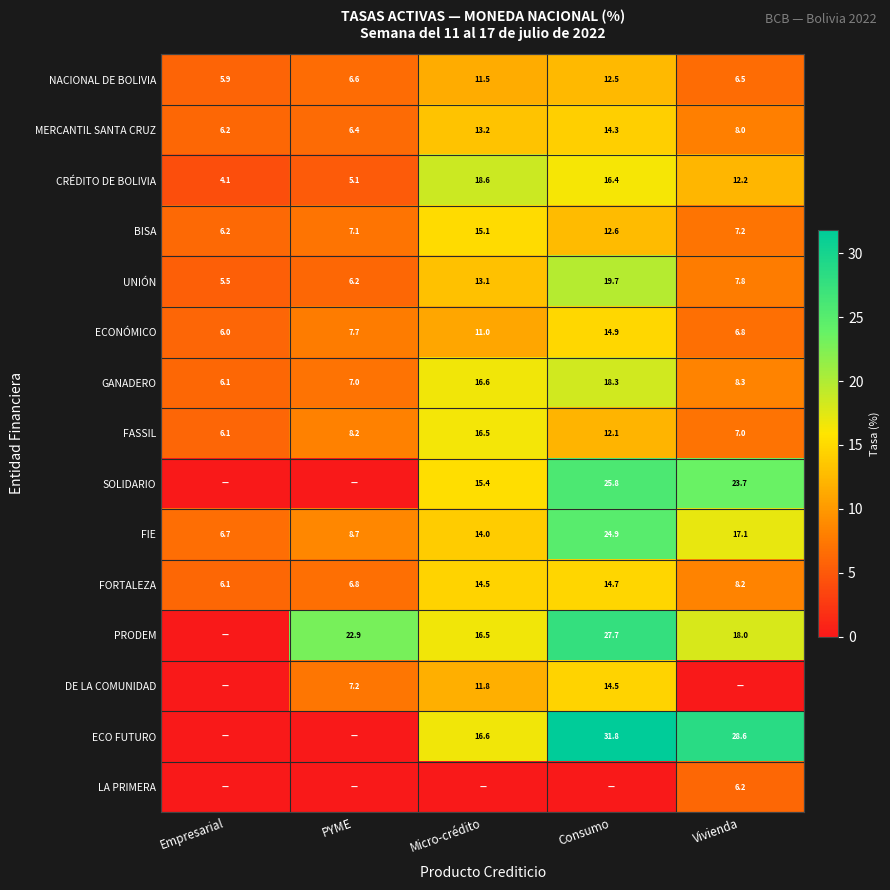

At which label does UNIÓN reach its minimum?

Empresarial